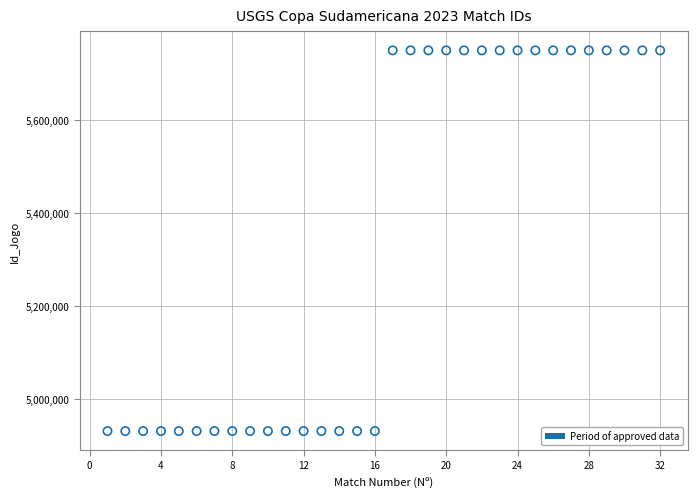

What is the range of Y values (max minus min)?

819491